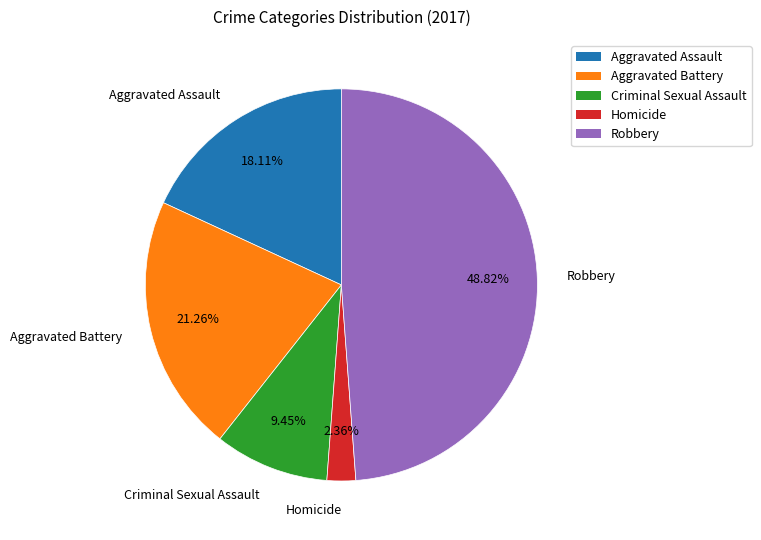

To the nearest percent, what is the difference between the largest and smallest slice percentages?

46%